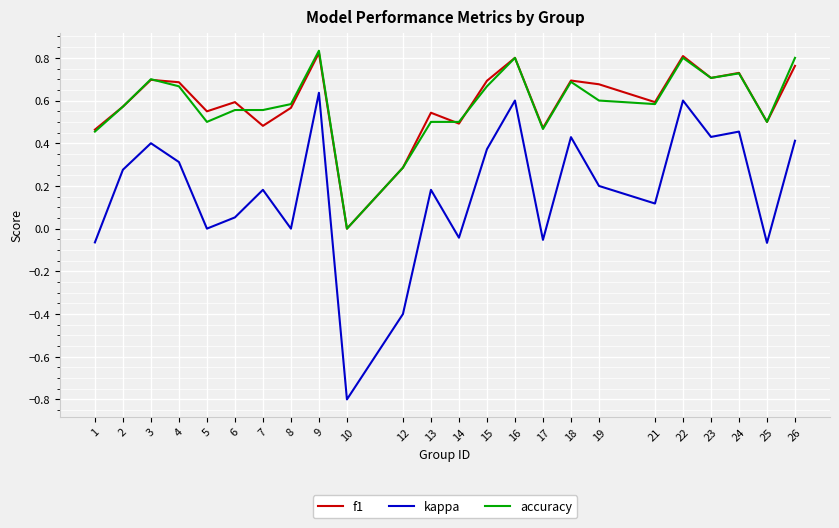

At 19, list the series in order from largest to smallest.

f1, accuracy, kappa